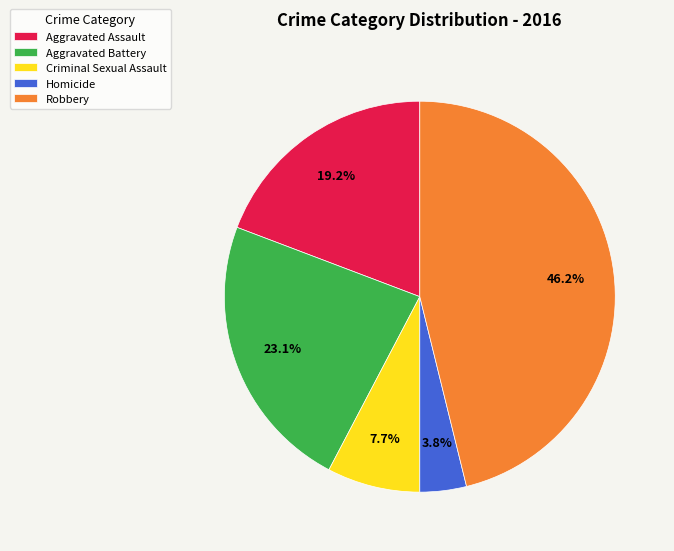

To the nearest percent, what is the difference between the largest and smallest slice percentages?

42%